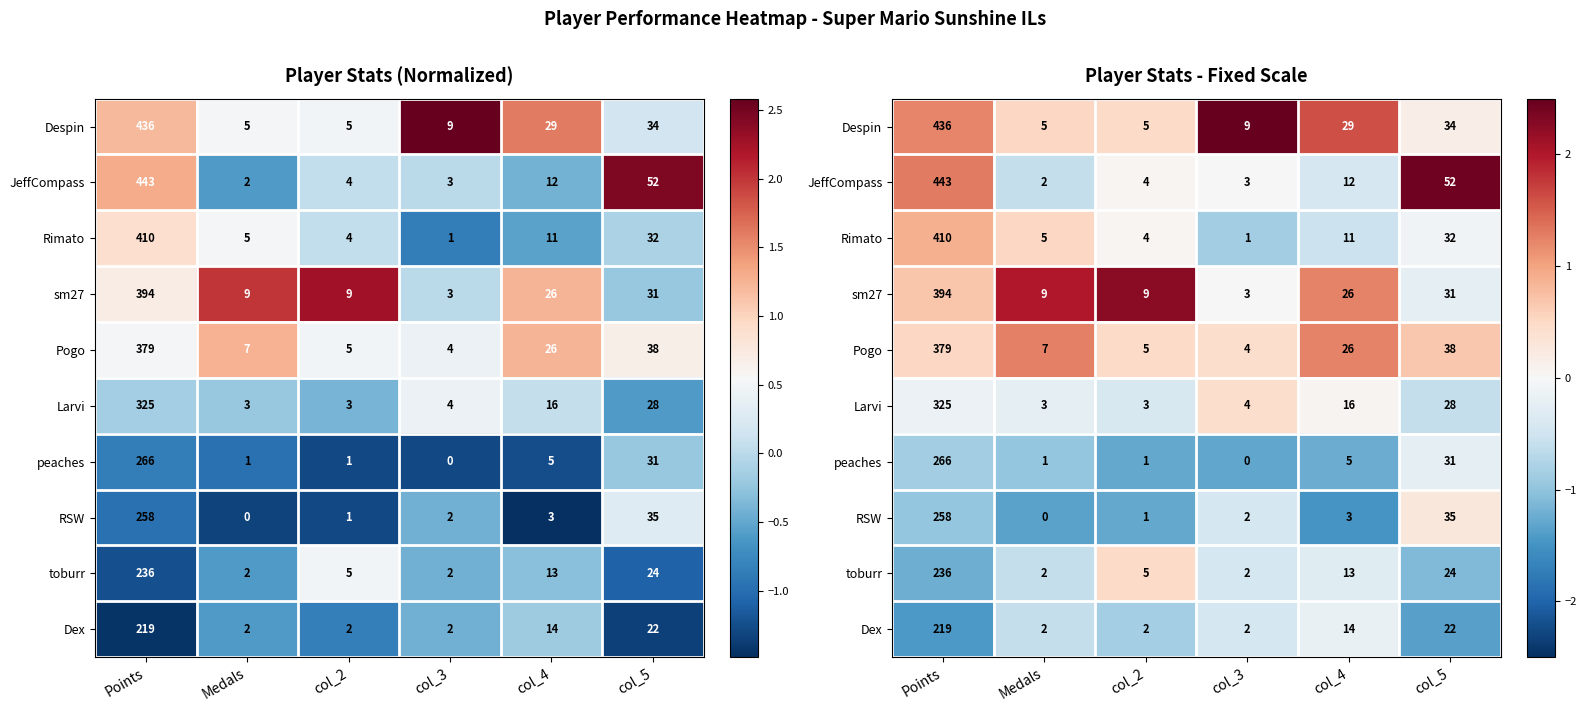

At which label does Pogo reach its peak?

Medals